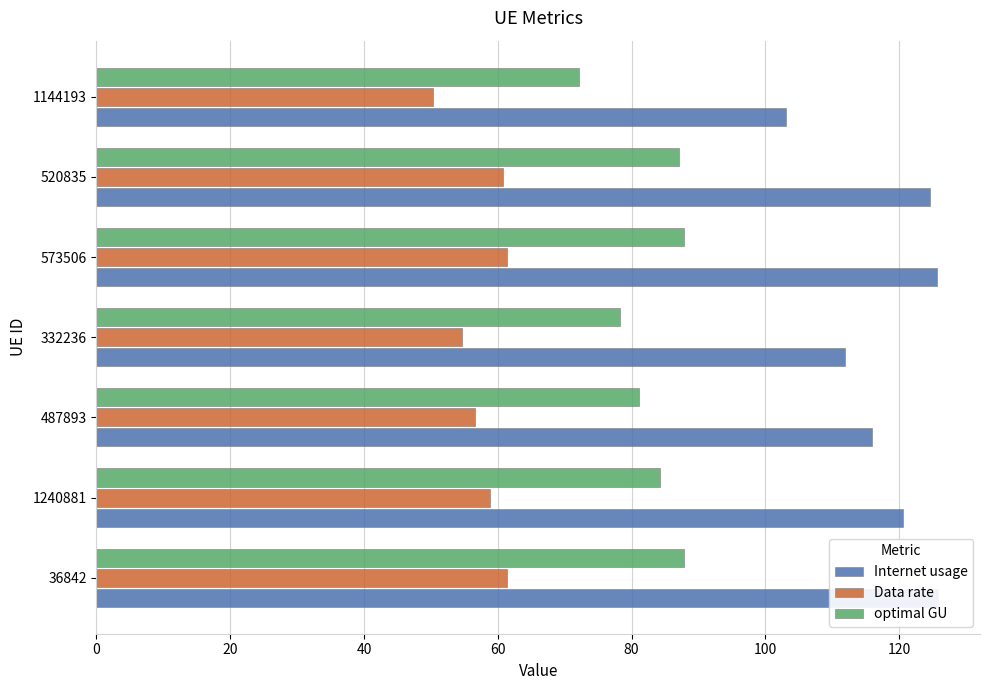

How many distinct data groups are displayed?

3